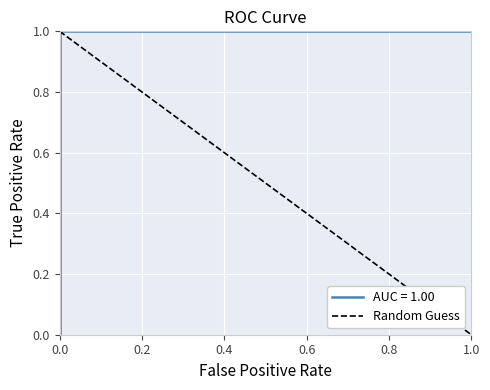

What is the approximate value at 0.0?

1